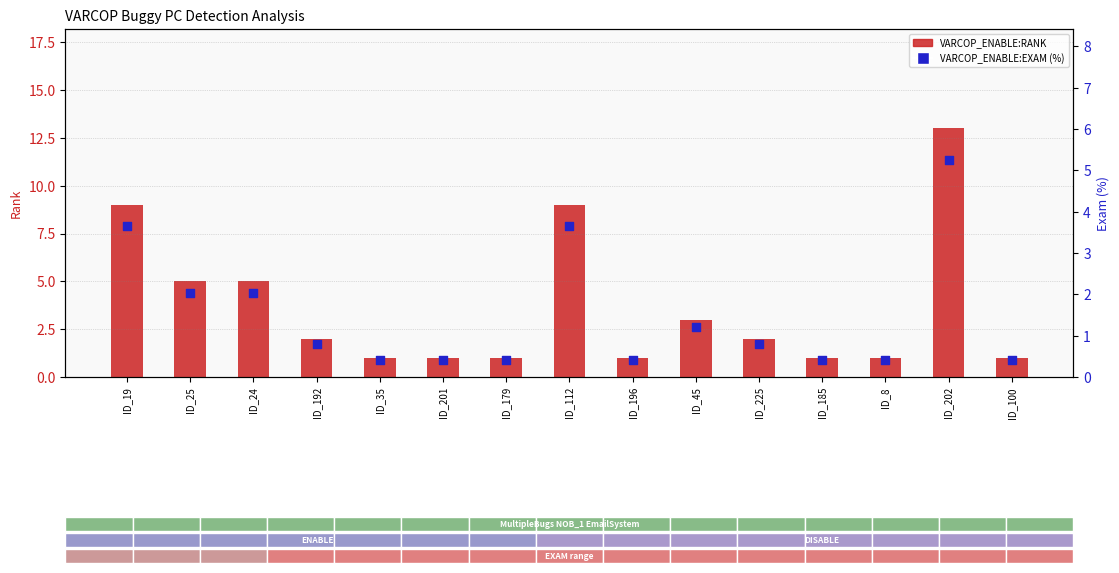

Which series has the largest Y range (max minus min)?

VARCOP_ENABLE:RANK